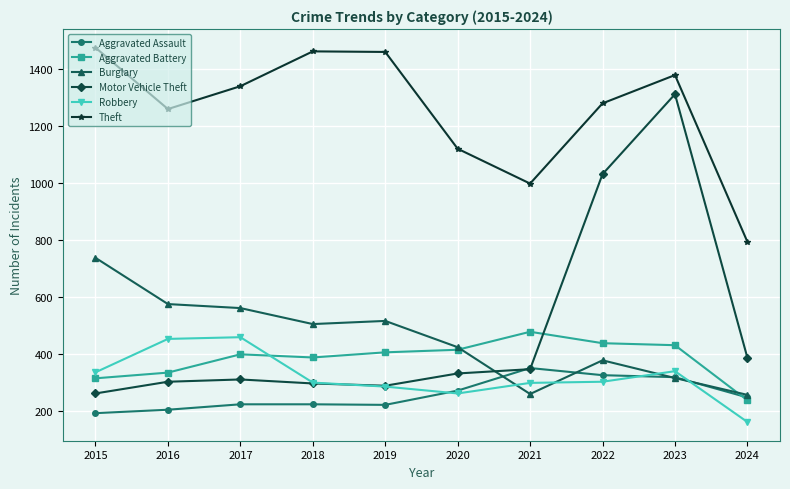

What is the average value of the Aggravated Assault series?

259